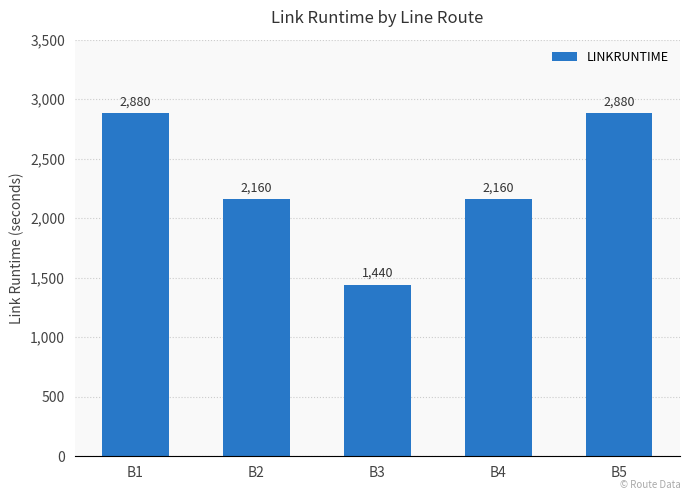

What value does the data have at B3, to the nearest 50?

1450